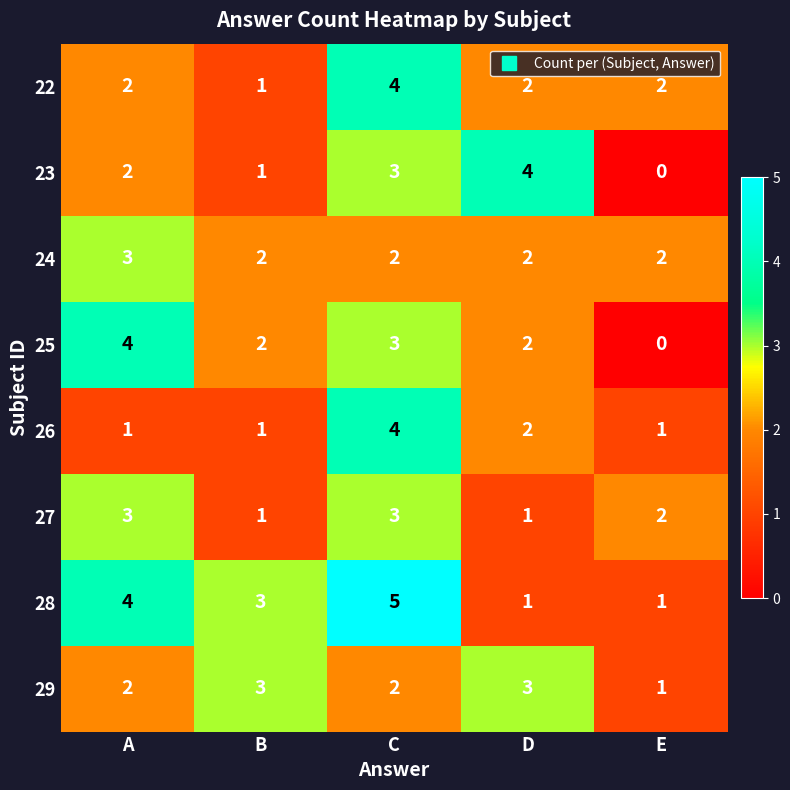

Count the 28 values in the range 1 to 4.

4